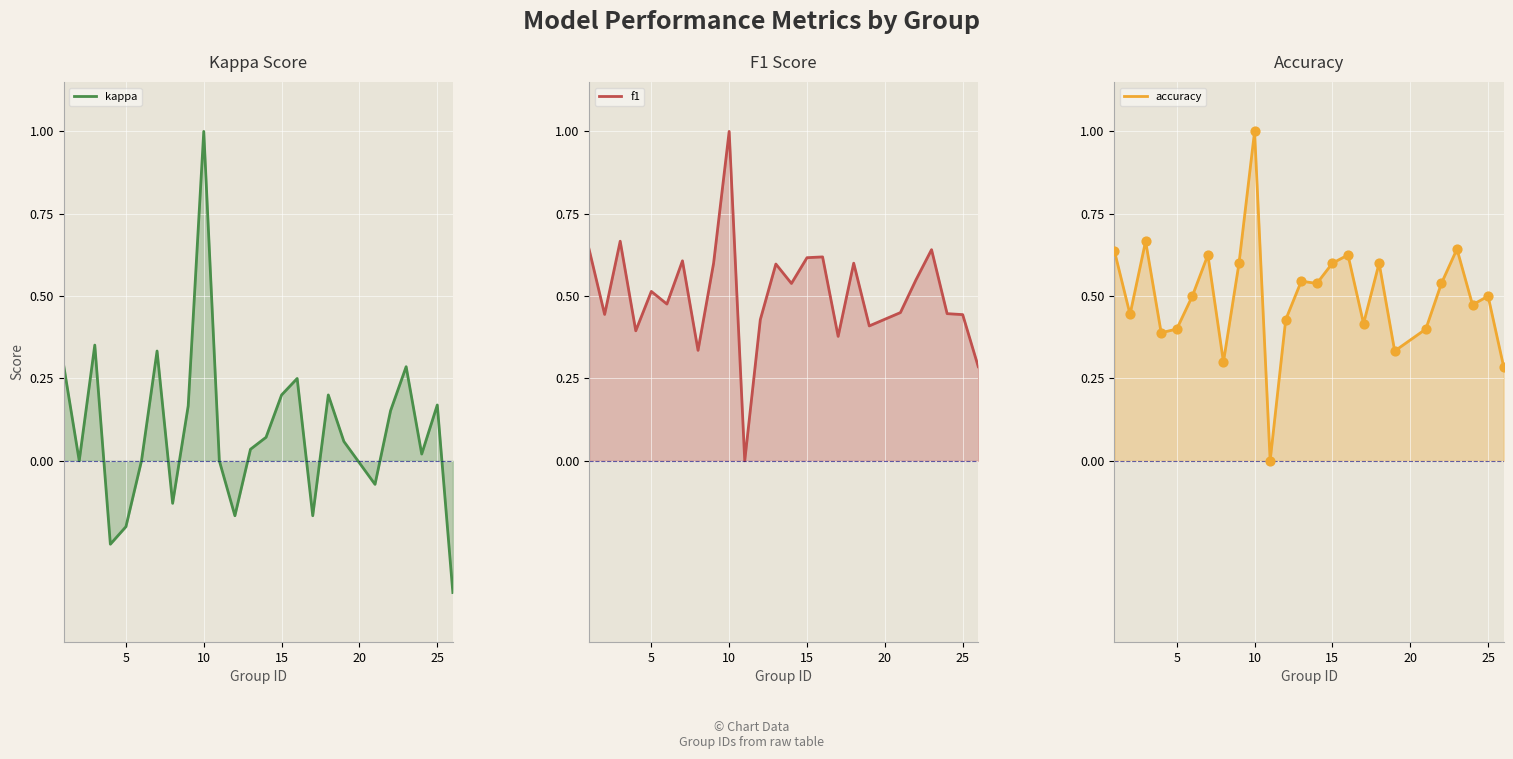

Which series reaches the maximum Y coordinate?

kappa